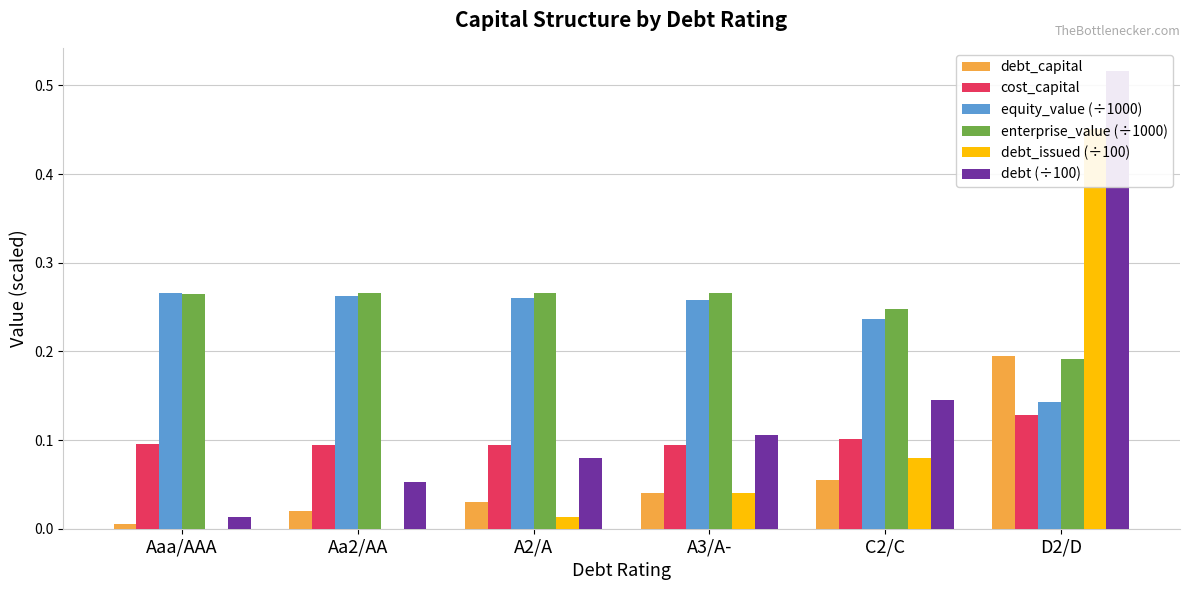

What is the label of the 4th bar from the right?

A2/A